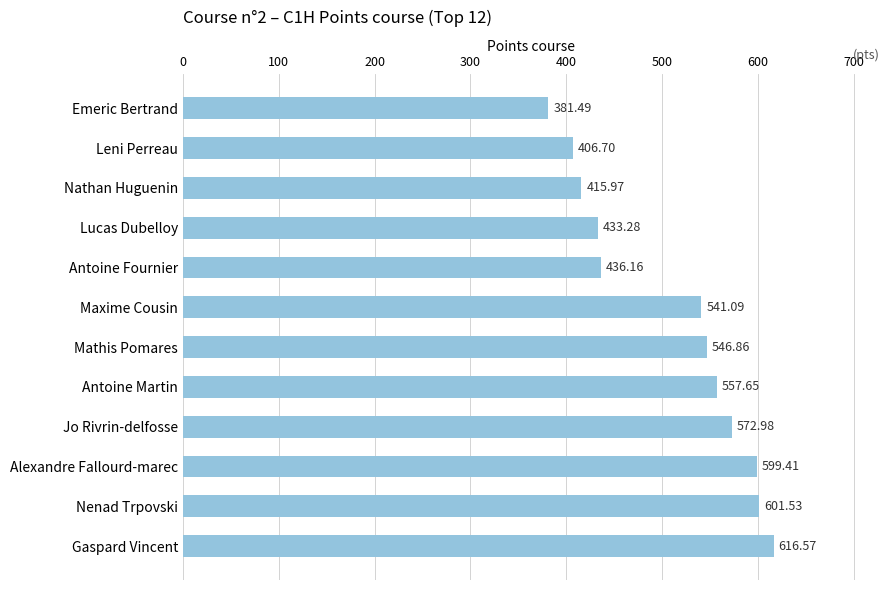

List the labels in order of value, smallest first.

Emeric Bertrand, Leni Perreau, Nathan Huguenin, Lucas Dubelloy, Antoine Fournier, Maxime Cousin, Mathis Pomares, Antoine Martin, Jo Rivrin-delfosse, Alexandre Fallourd-marec, Nenad Trpovski, Gaspard Vincent